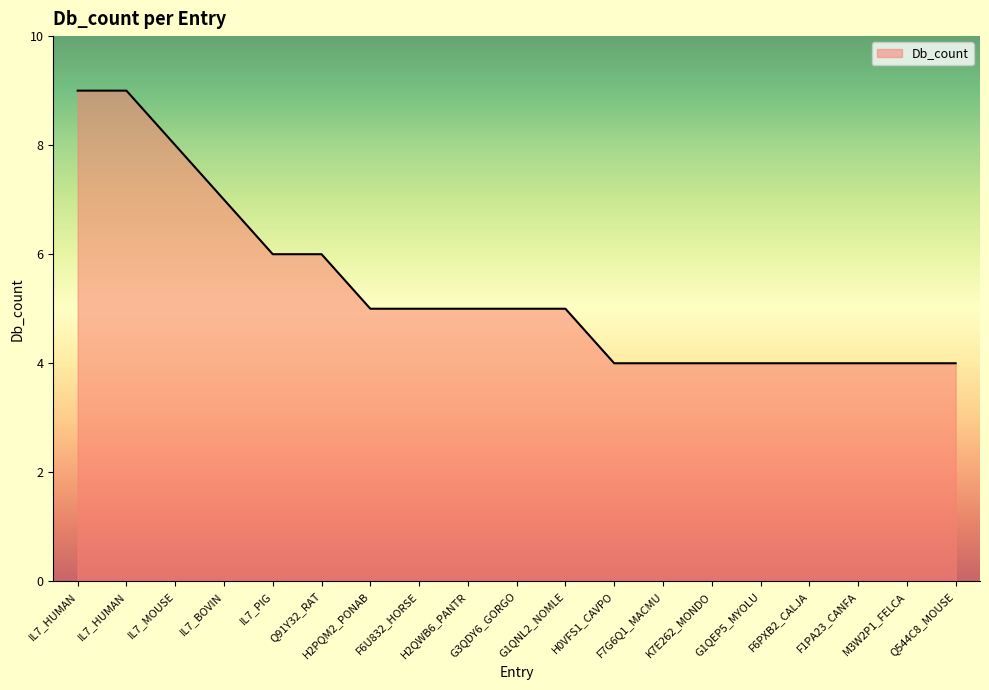

How many lines are shown in the chart?

1